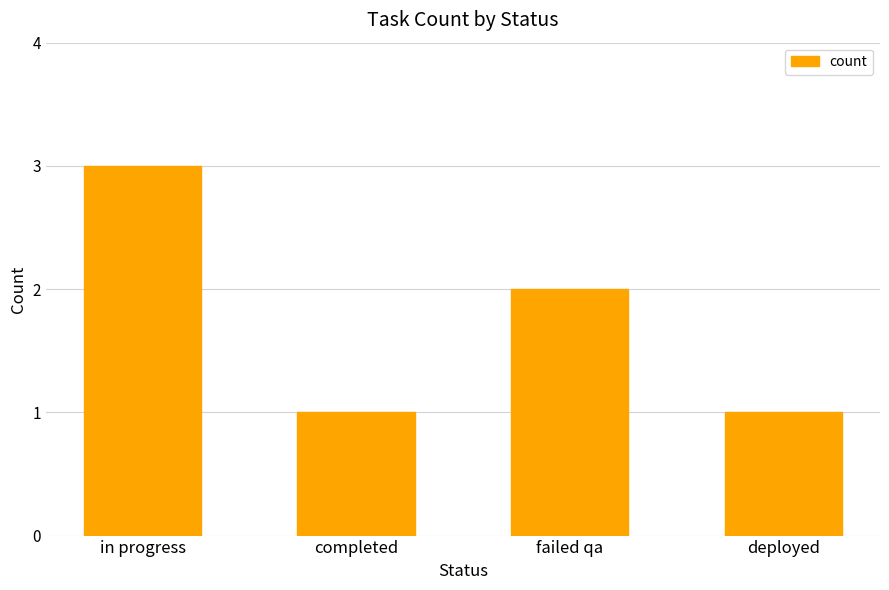

Is it true that the value at in progress is 3?

True